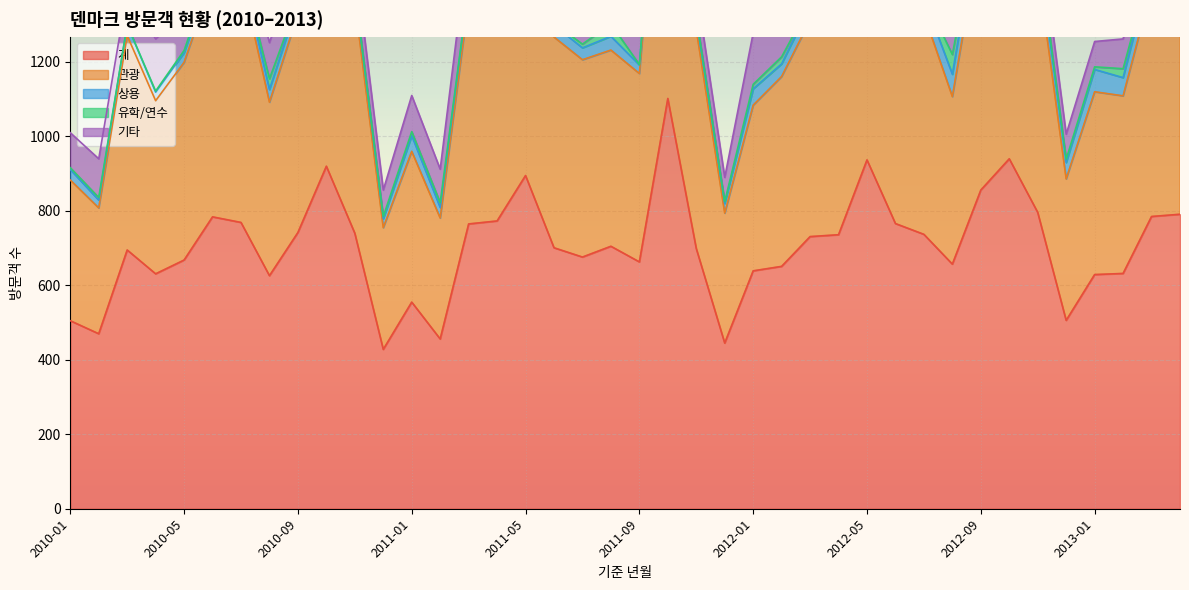

Reading left to right, extract all data points from this chart.

계: 505	470	695	631	668	784	769	626	742	920	740	428	555	456	765	773	895	701	676	705	663	1102	699	445	639	651	731	736	937	766	737	657	856	940	796	506	629	632	785	791
관광: 378	338	576	465	531	636	663	466	587	782	621	327	405	325	601	597	717	566	530	527	506	962	588	349	445	510	581	566	757	626	591	450	701	777	656	380	491	477	614	634
상용: 28	21	29	23	26	29	23	34	32	23	29	24	42	28	31	25	28	32	32	37	23	40	30	26	44	34	39	36	34	56	43	60	69	61	53	44	60	49	59	58
유학/연수: 5	7	0	3	6	4	2	29	3	4	6	6	11	13	3	1	8	5	10	33	1	7	6	5	12	19	4	1	8	5	7	53	2	14	14	9	7	24	5	9
기타: 94	104	89	140	105	115	81	97	120	110	84	71	97	90	130	150	142	98	104	108	133	92	75	65	138	88	107	133	137	79	94	94	82	85	73	67	68	80	105	86